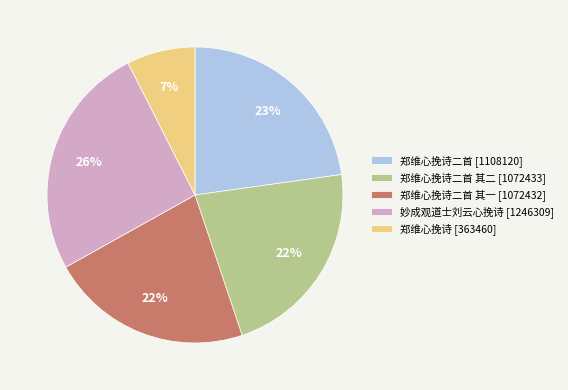

Is there a majority slice in this chart?

No